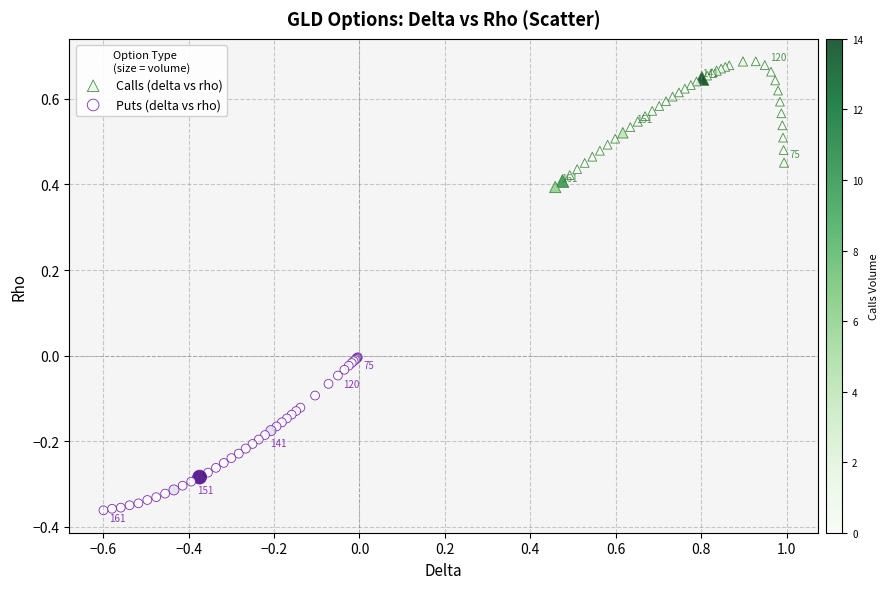

Which series reaches the minimum Y coordinate?

Puts (delta vs rho)